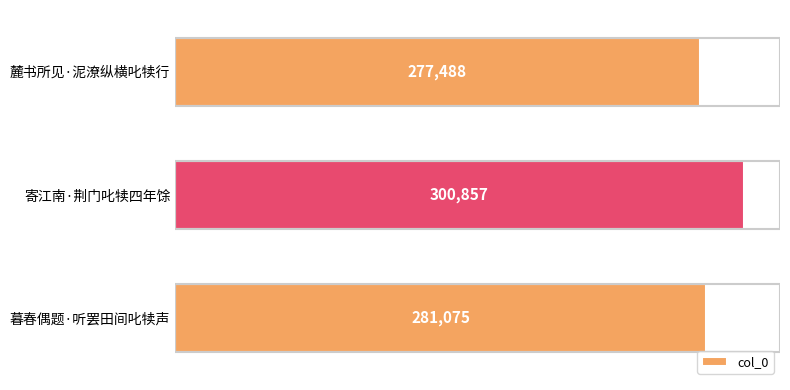

How many bars are there in total?

3